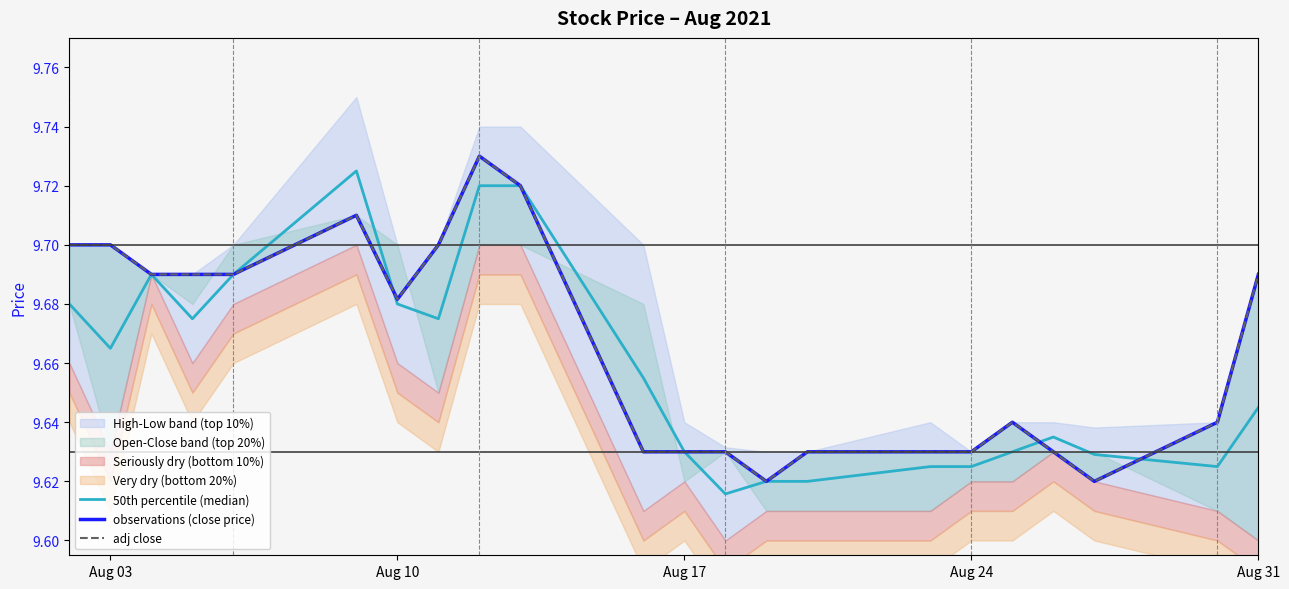

What value does the observations (close price) series have at Aug 31?

9.7